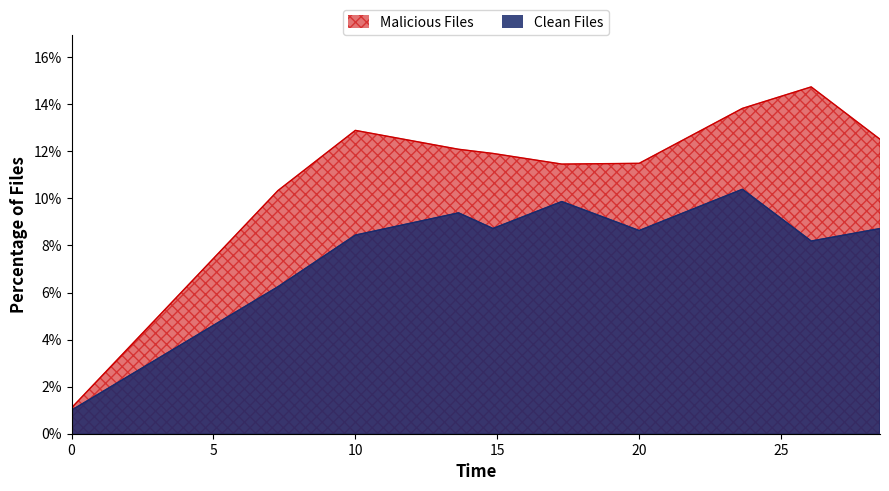

What are all the series names shown in the legend?

Malicious Files, Clean Files